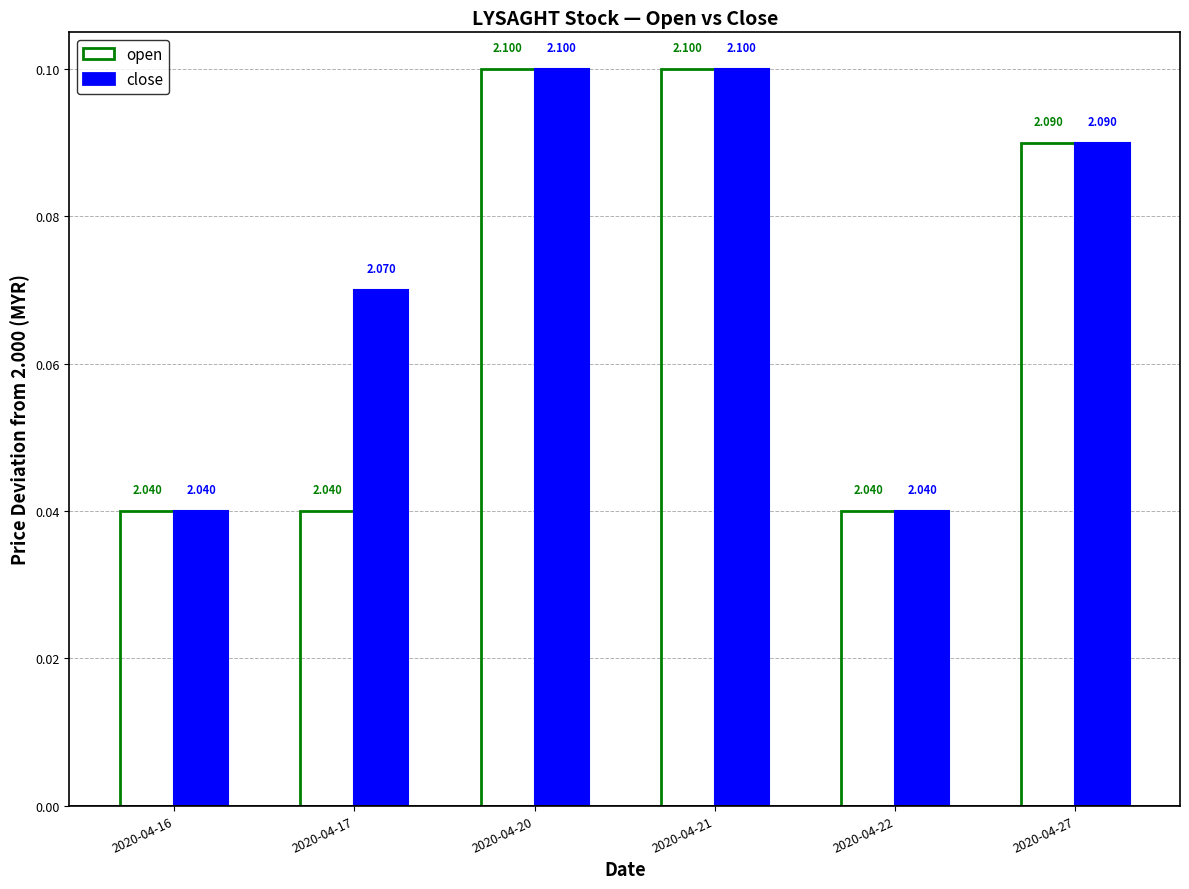

What are all the series names shown in the legend?

open, close